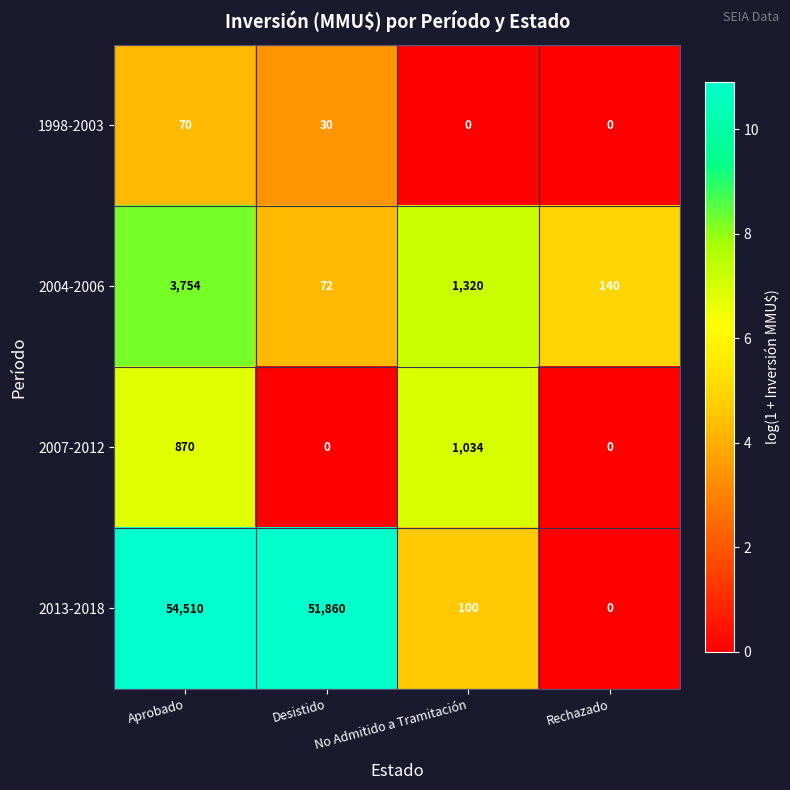

The value of 2004-2006 at Desistido is 72. True or false?

True